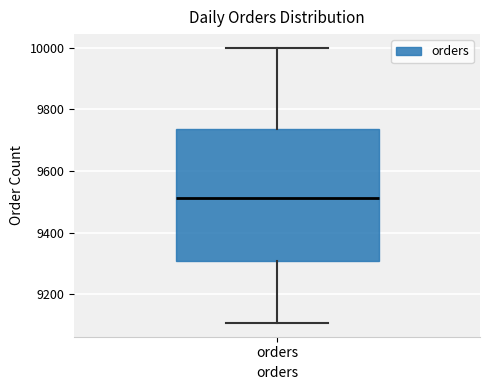

Read this box plot against the y-axis: the position of the median line, the range covered by the box, and the ends of both whiskers. The values are not printed on the chart, so give them approximately, as read against the axis.

median 9520, box 9300 to 9740, whiskers 9100 to 10000